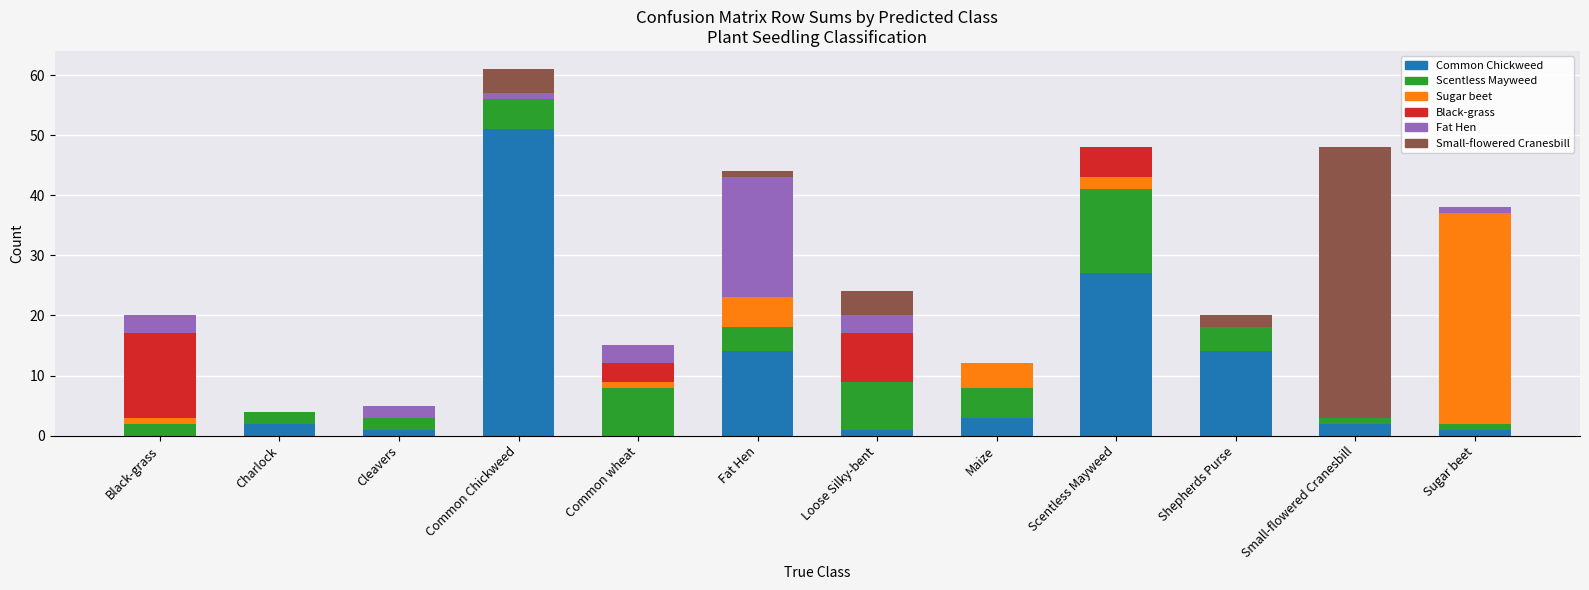

What is the total value across all series at Shepherds Purse?

20